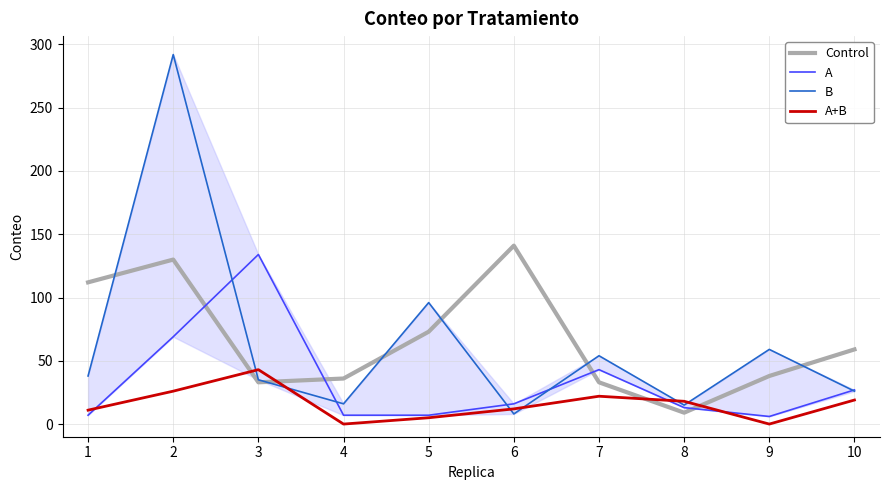

How many data points does each series have?

10